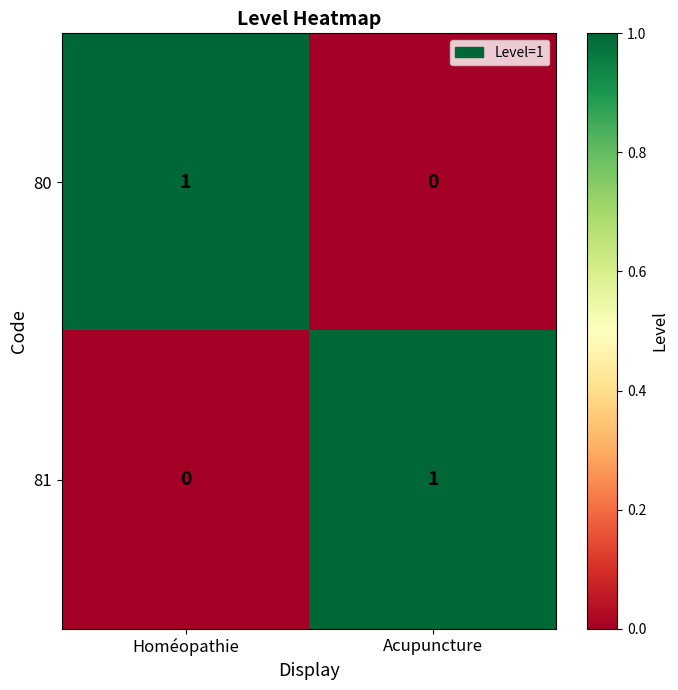

What is the total value across all series at Homéopathie?

1